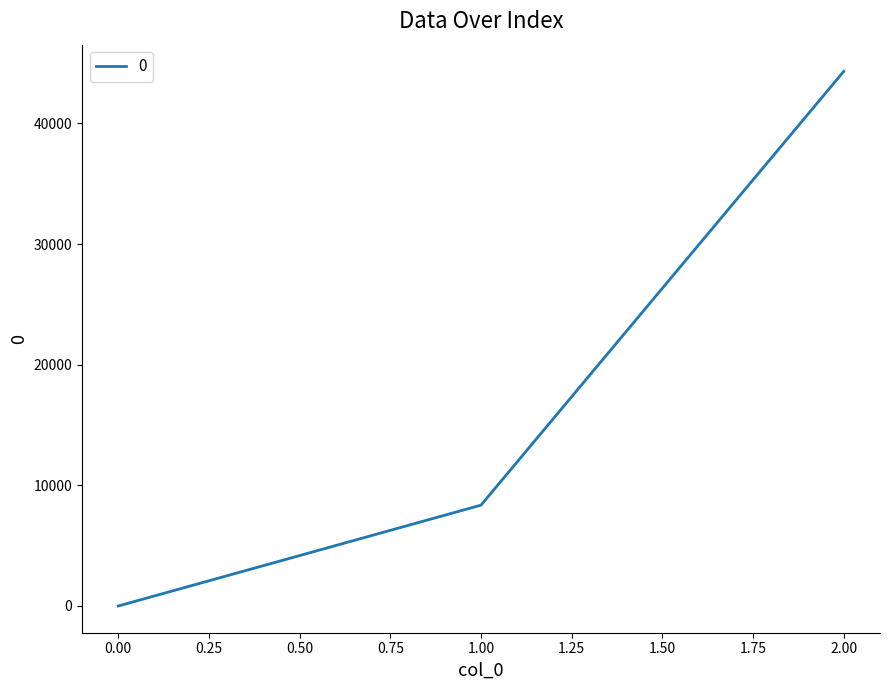

Which label corresponds to the largest value in the chart?

2.00